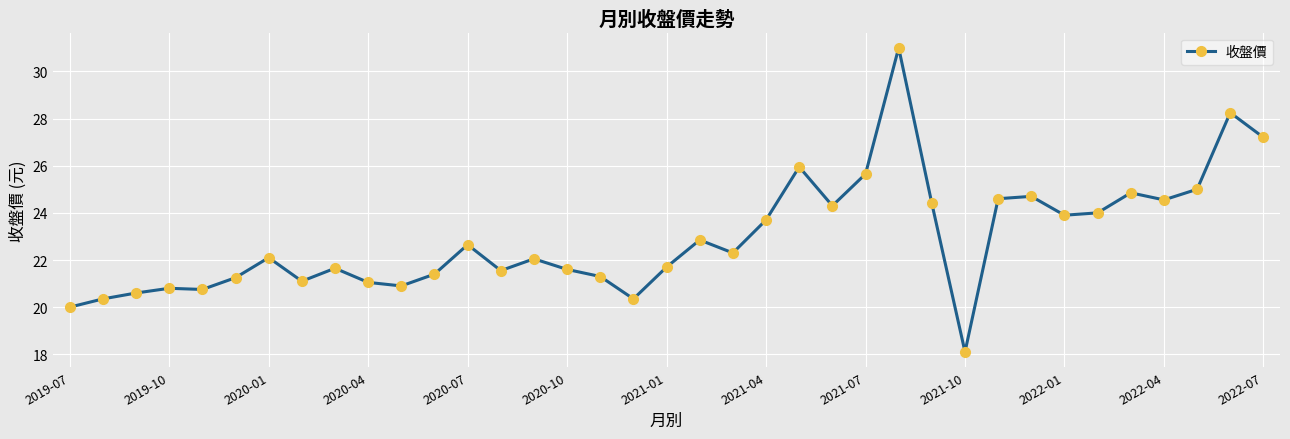

What is the smallest value displayed?

18.1